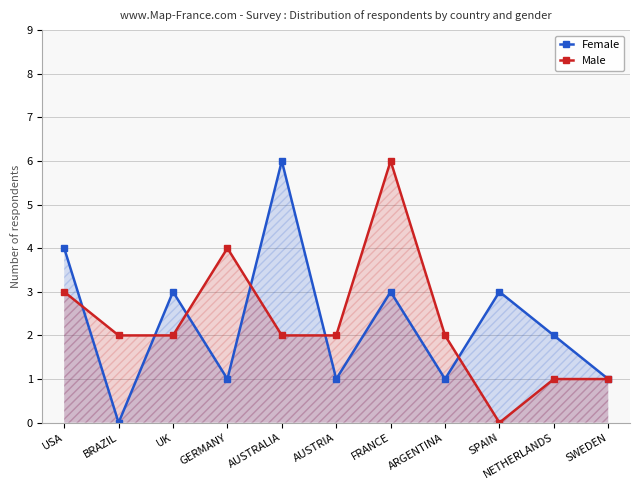

True or false: Female and Male cross at least once.

True